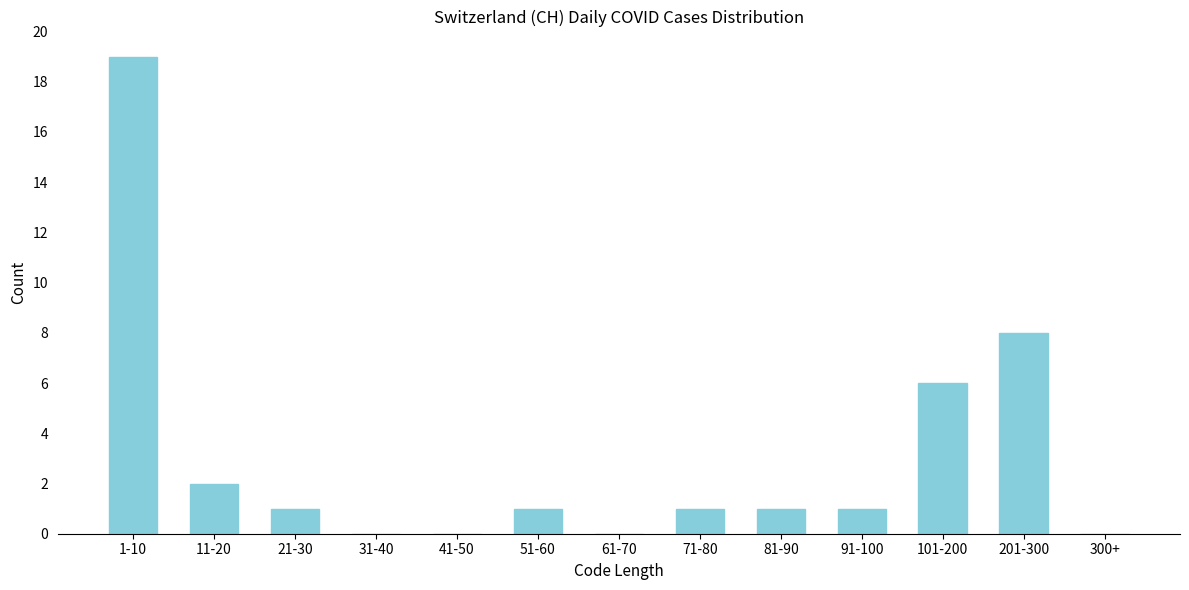

Reading right to left, list all the values displayed in this chart.

300+=0	201-300=8	101-200=6	91-100=1	81-90=1	71-80=1	61-70=0	51-60=1	41-50=0	31-40=0	21-30=1	11-20=2	1-10=19